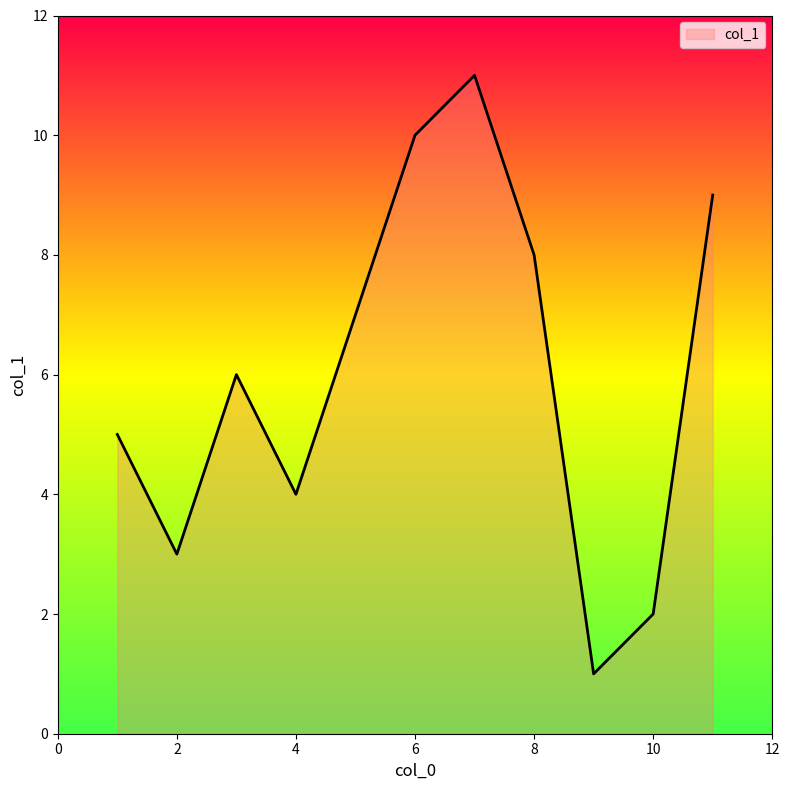

What is the greatest value displayed?

11